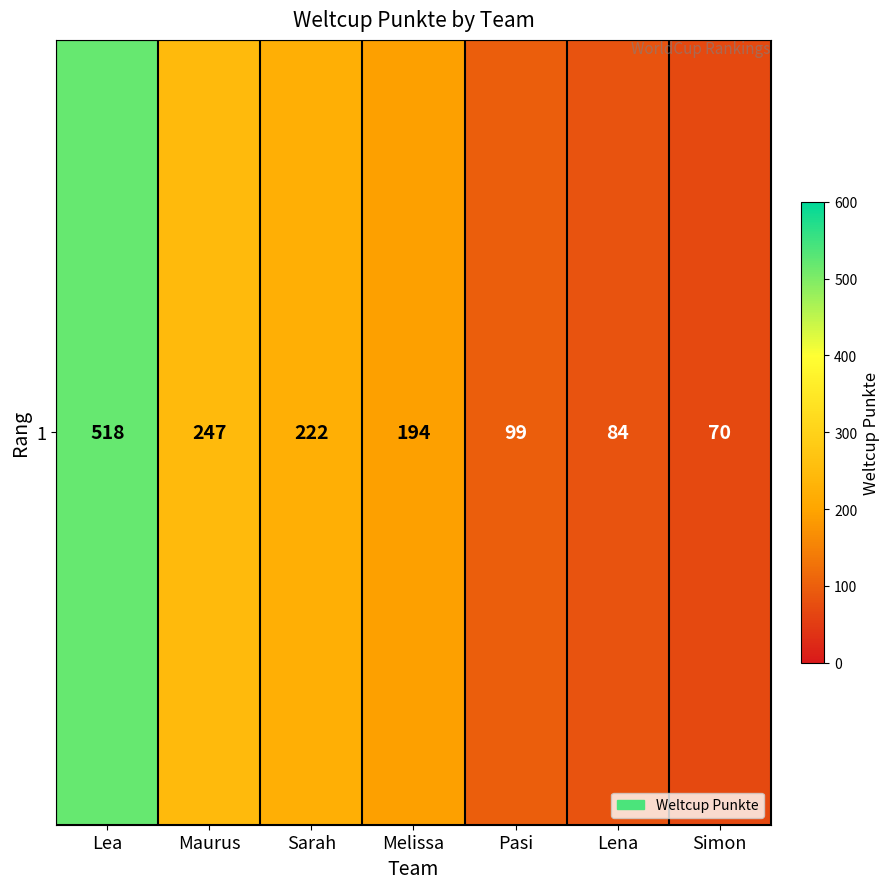

Where does the data first go above 194?

Lea